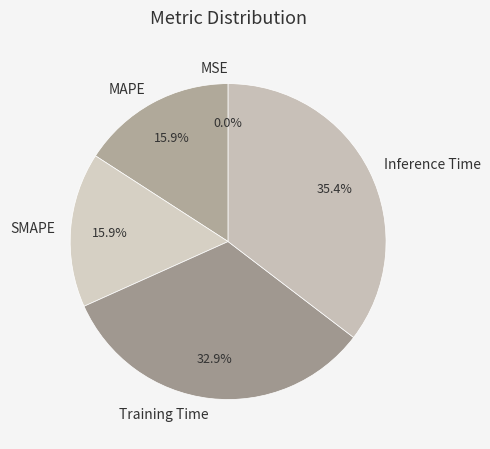

To the nearest percent, what portion does MAPE represent?

16%